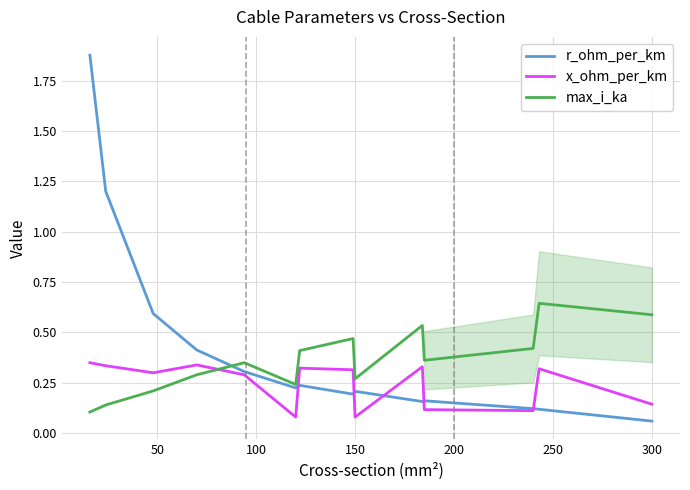

How many interior local valleys does the max_i_ka series have?

3